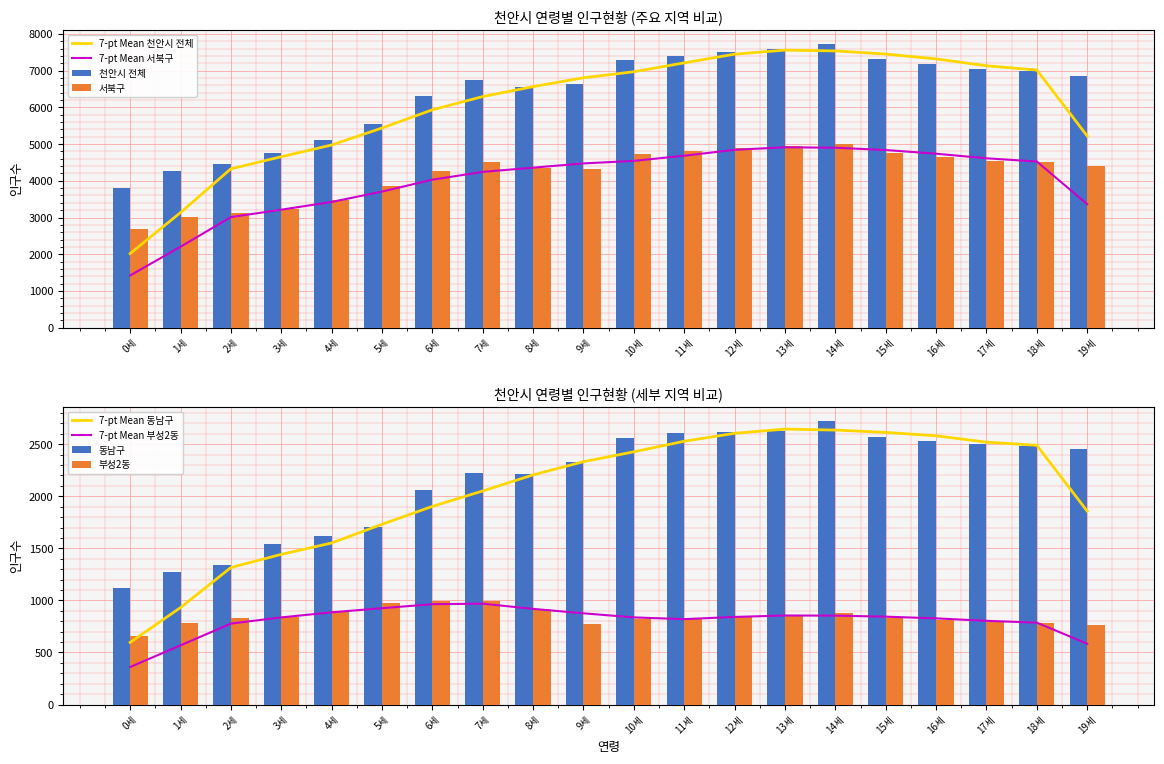

List the labels in order of 서북구 value, smallest first.

0세, 1세, 2세, 3세, 4세, 5세, 6세, 9세, 8세, 19세, 18세, 7세, 17세, 16세, 10세, 15세, 11세, 12세, 13세, 14세